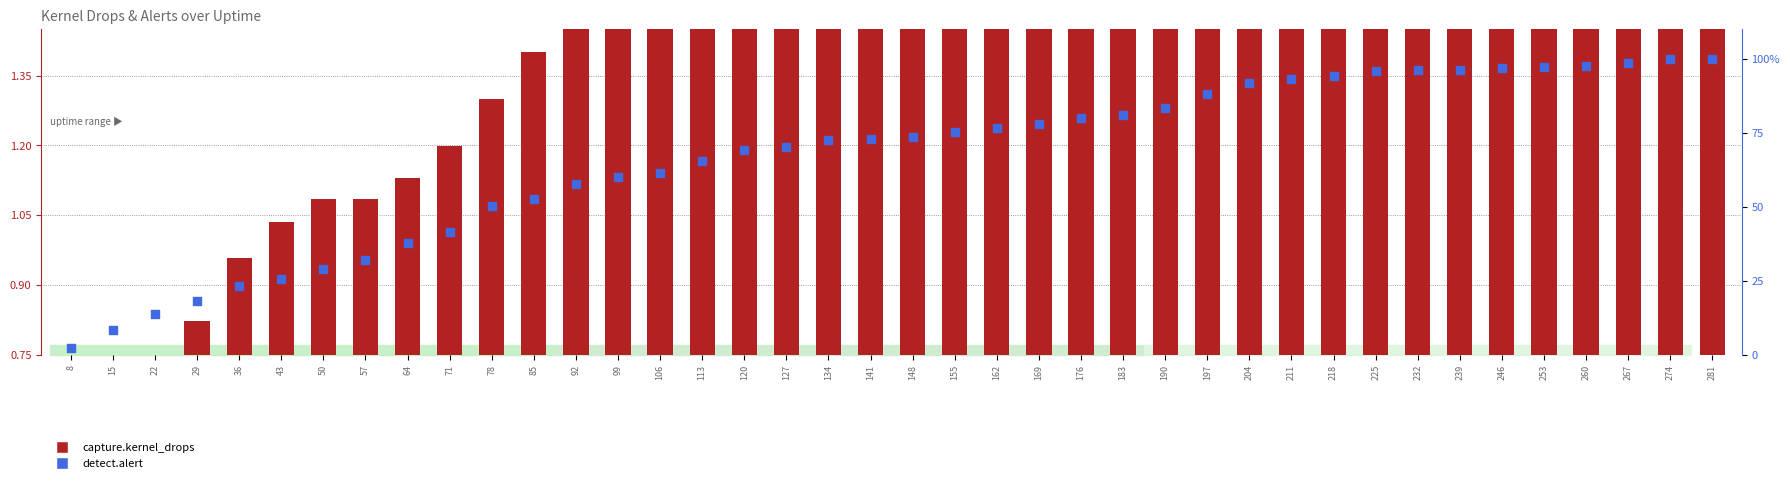

Which series has the largest total across all categories?

detect.alert